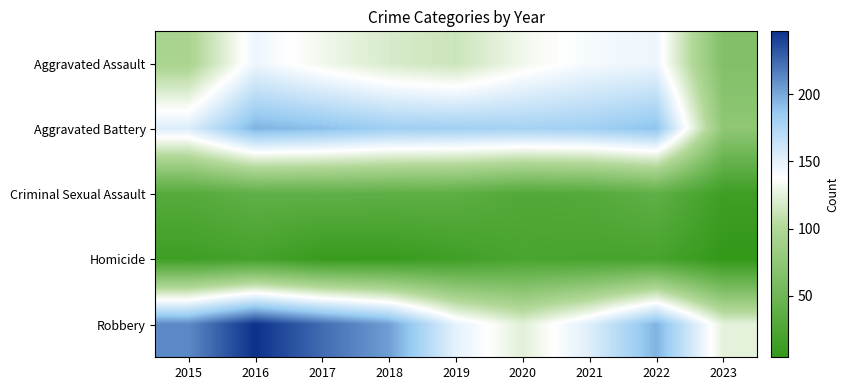

What is the total value across all series at 2015?

505